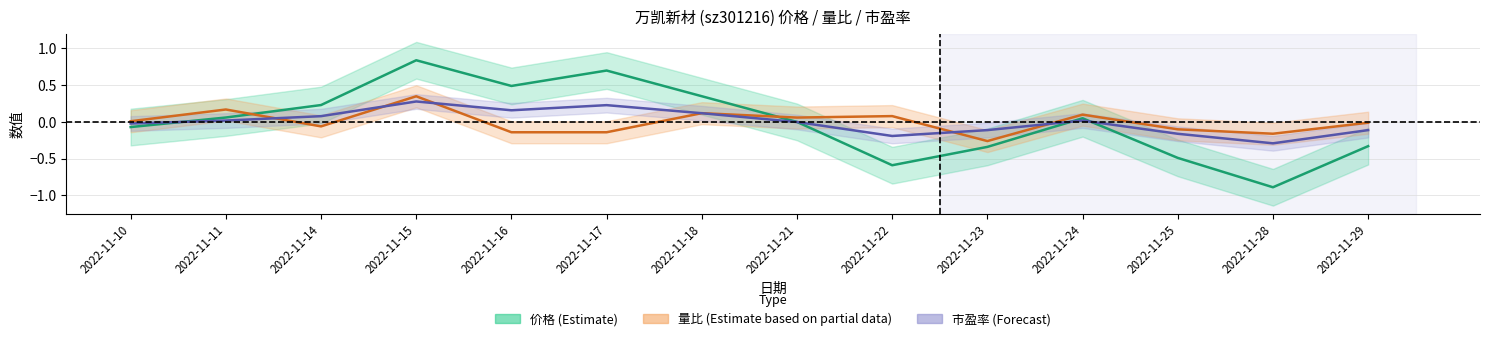

Reading left to right, list all the values displayed in this chart.

价格 (Estimate): -0.1	0.1	0.2	0.8	0.5	0.7	0.3	-0.0	-0.6	-0.3	0.0	-0.5	-0.9	-0.3
量比 (Estimate based on partial data): 0.0	0.2	-0.1	0.3	-0.1	-0.1	0.1	0.1	0.1	-0.3	0.1	-0.1	-0.2	-0.0
市盈率 (Forecast): -0.0	0.0	0.1	0.3	0.2	0.2	0.1	-0.0	-0.2	-0.1	0.0	-0.2	-0.3	-0.1